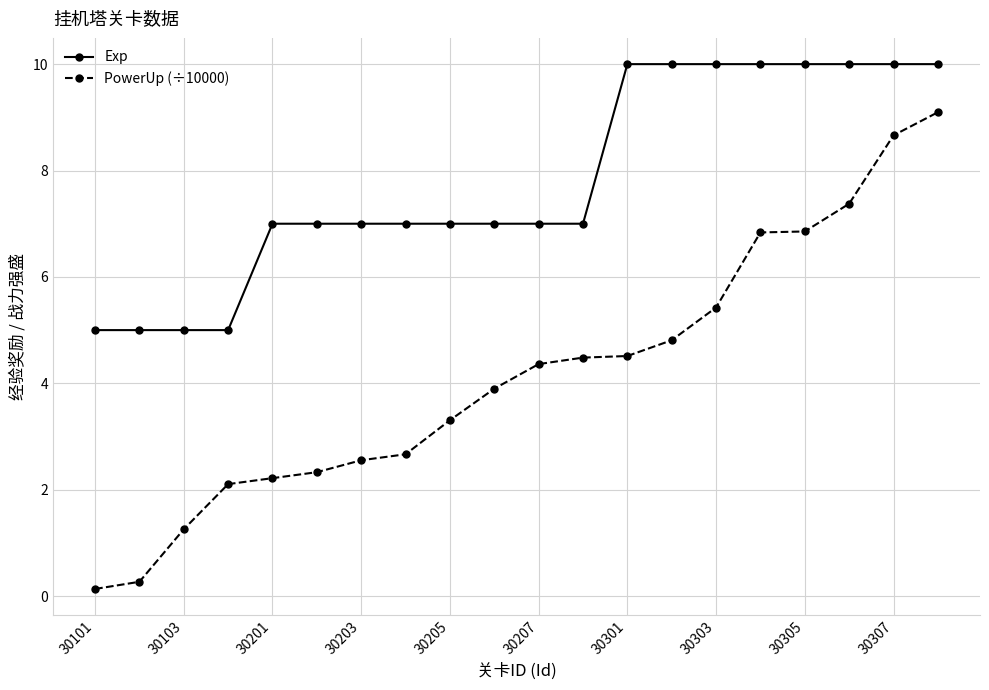

How many lines are shown in the chart?

2